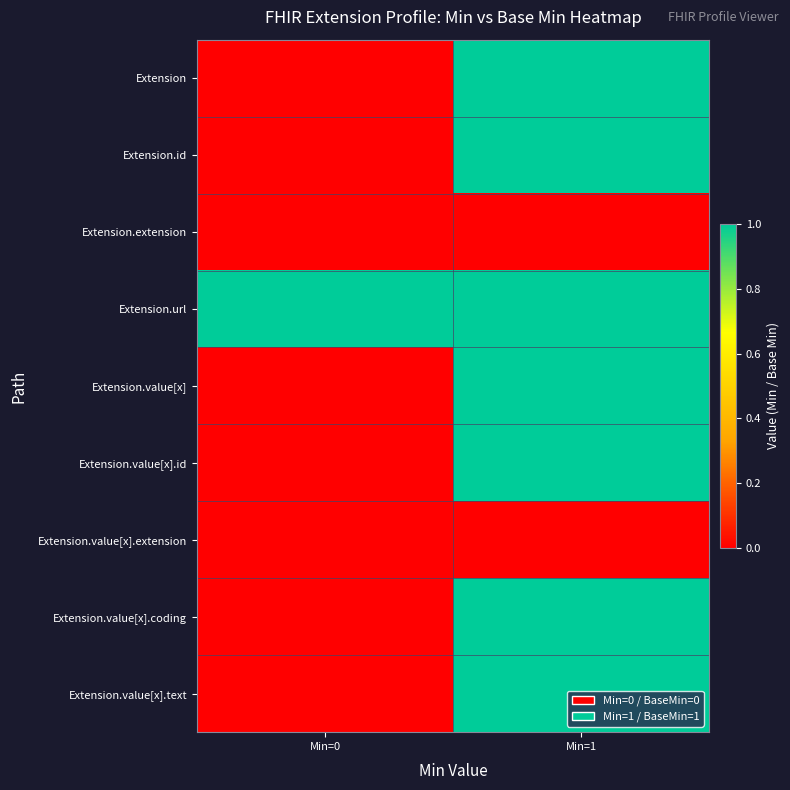

What is the greatest value displayed?

1